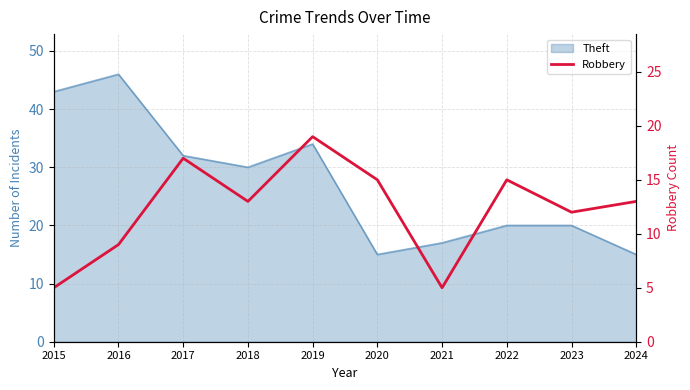

List the labels in order of value, largest first.

2019, 2017, 2020, 2022, 2018, 2024, 2023, 2016, 2015, 2021